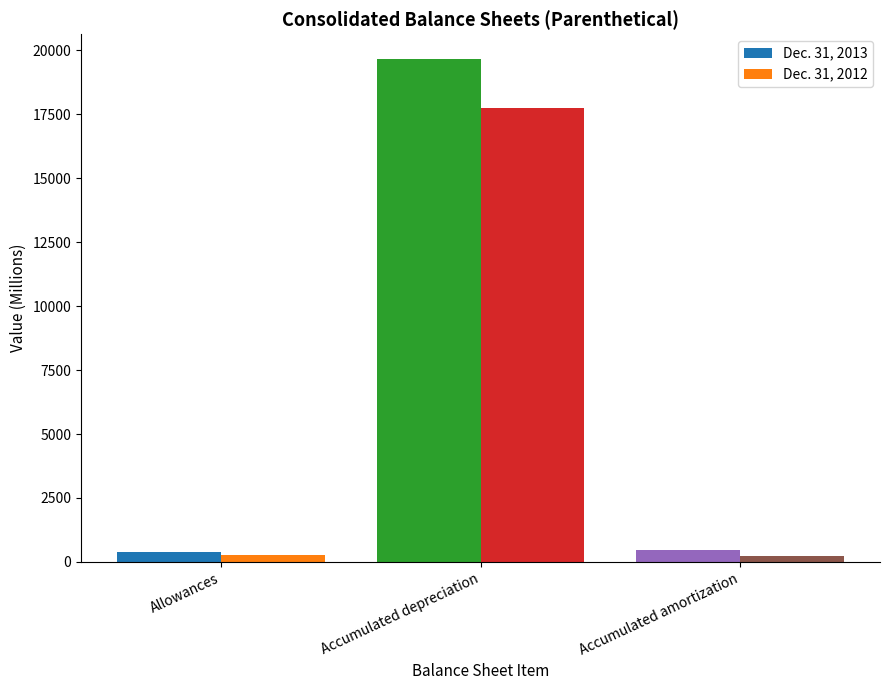

How many bars are there in each group?

2